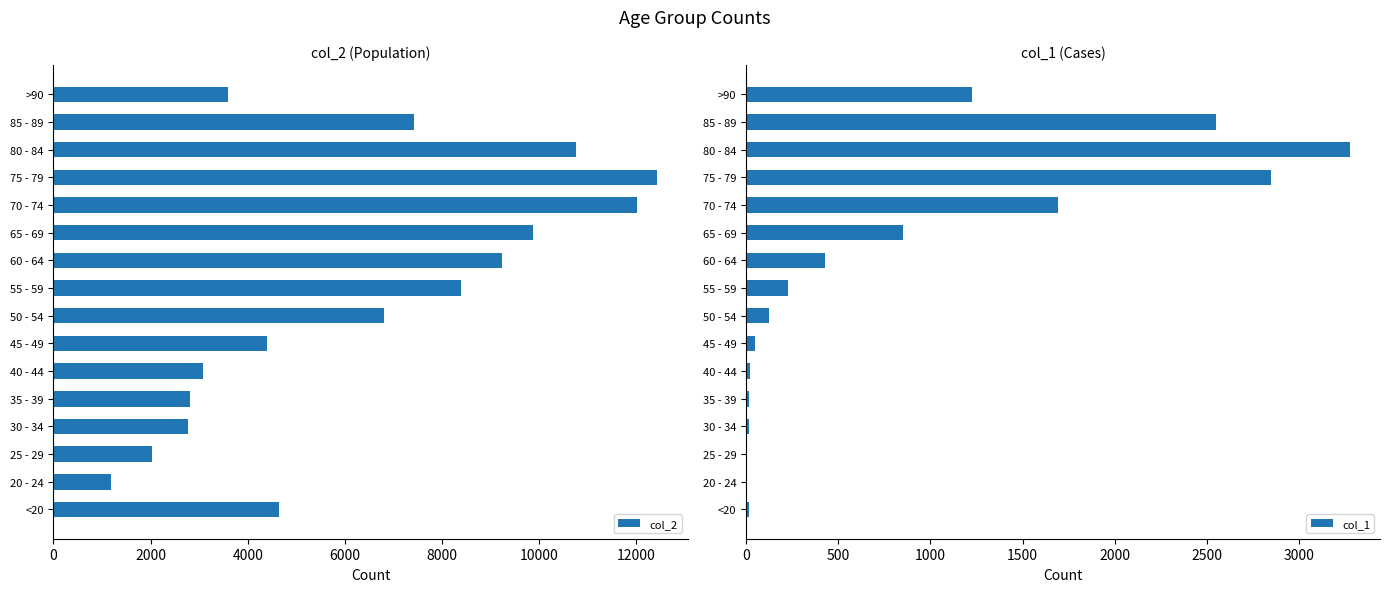

The value of col_2 at 30 - 34 is 4563. True or false?

False